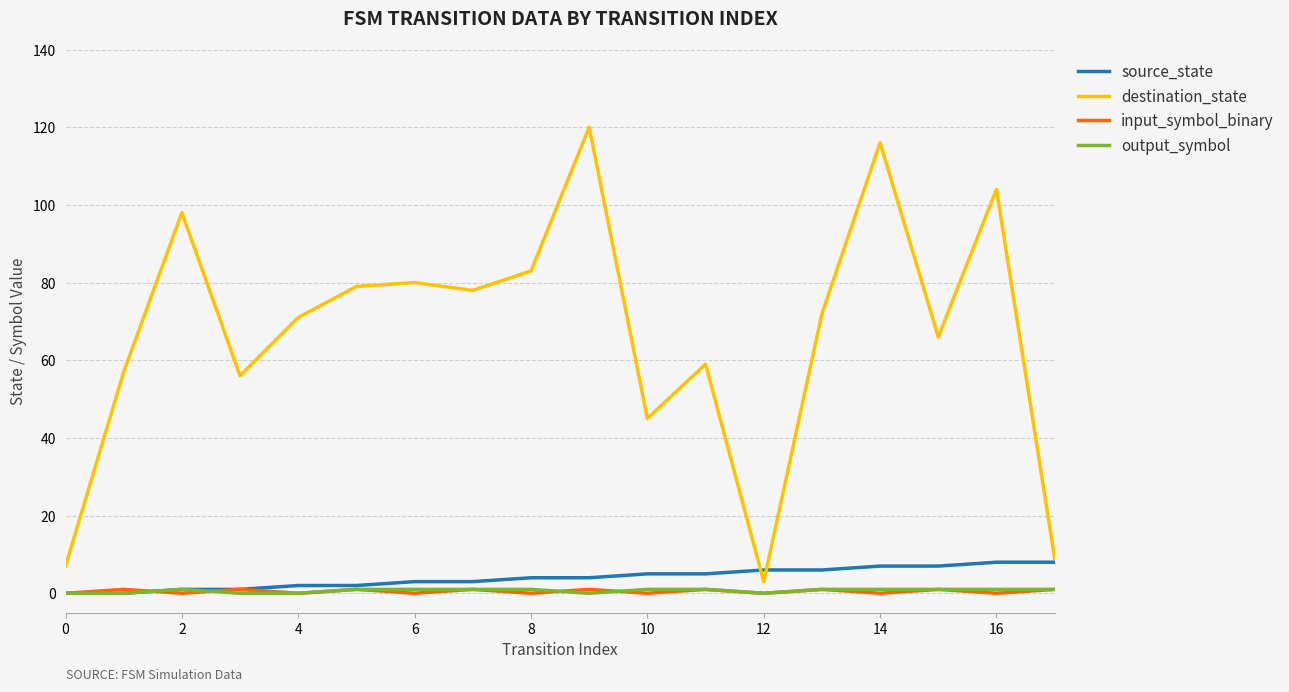

What is the lowest value of the destination_state series?

3